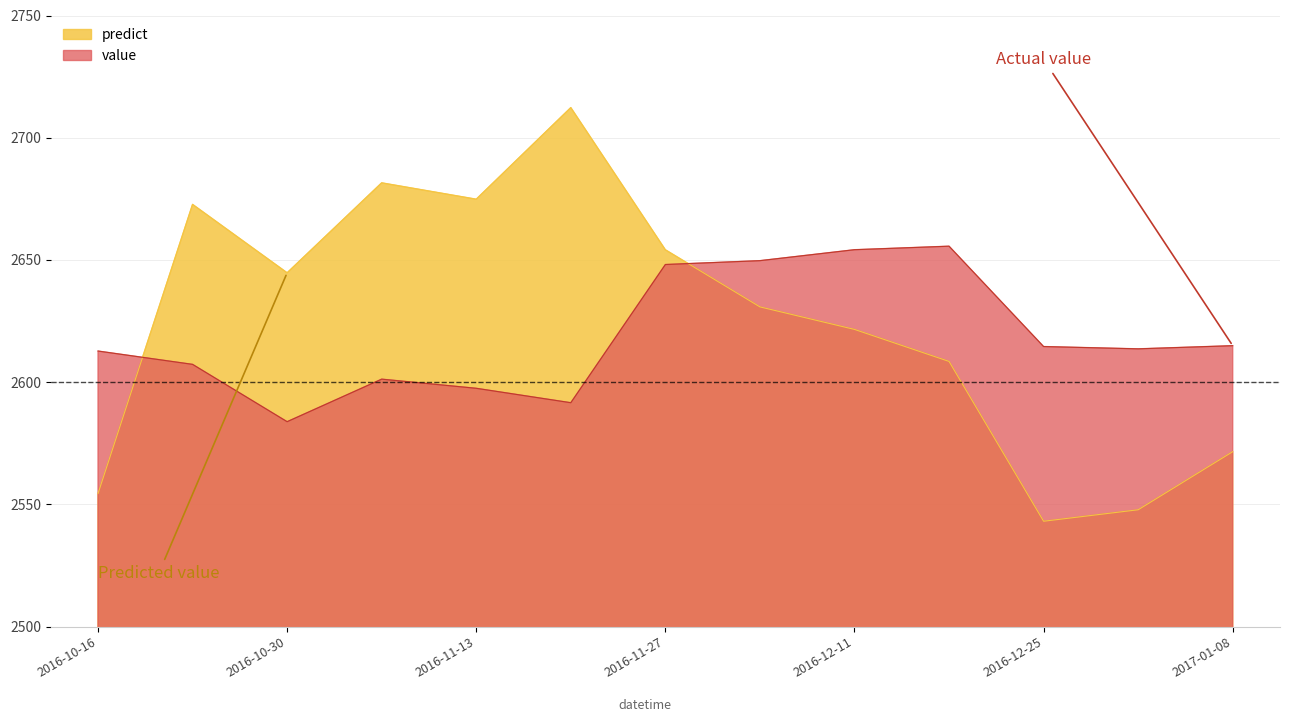

Where is the first local maximum for predict?

2016-10-23